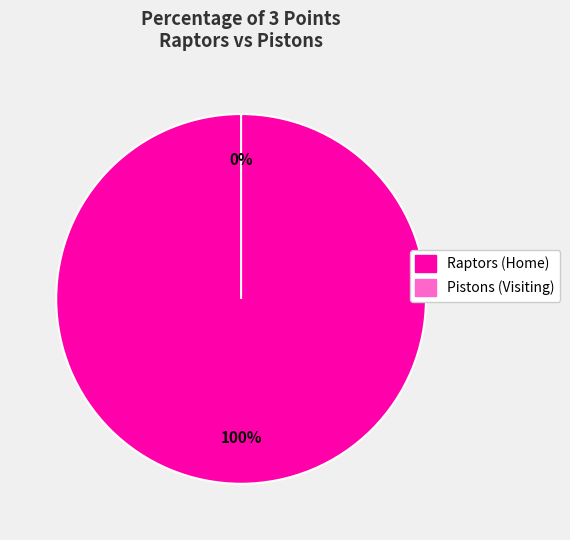

To the nearest percent, what is the combined percentage of Pistons (Visiting) and Raptors (Home)?

100%